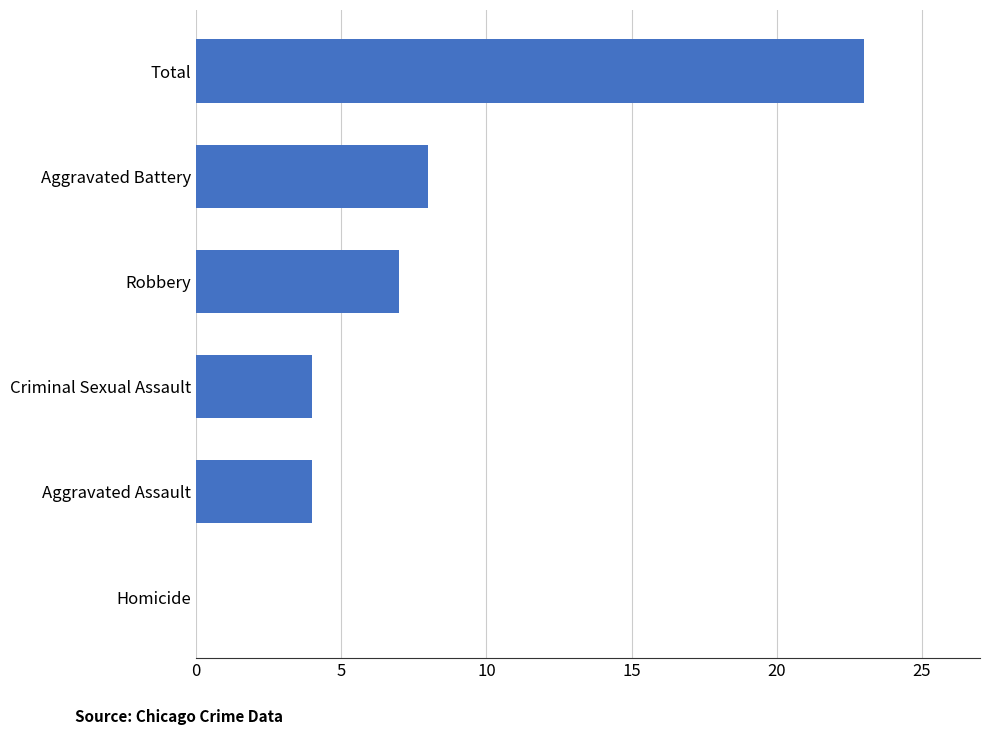

Is it true that the value at Aggravated Battery is 5?

False